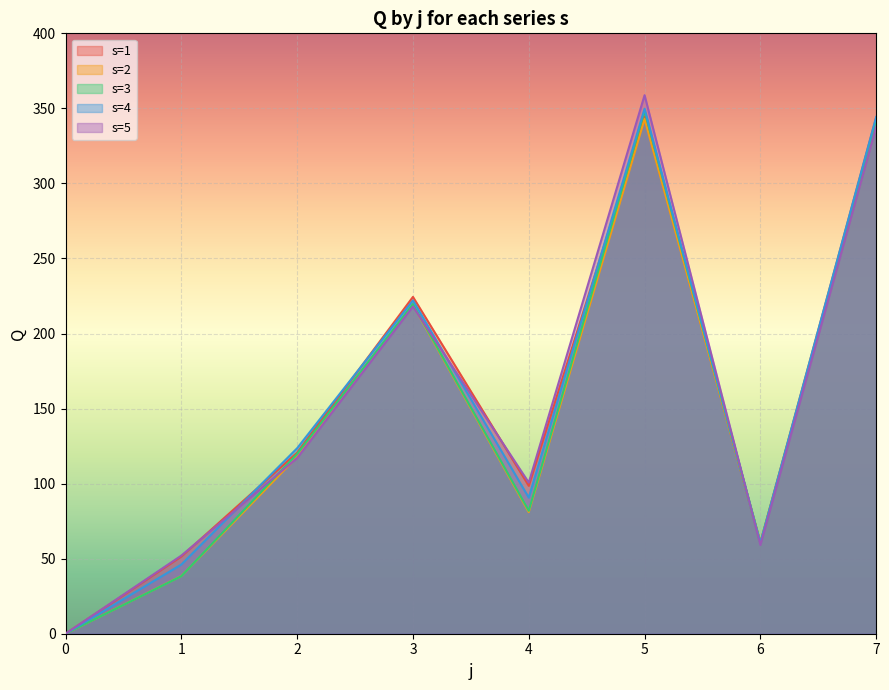

How many lines are shown in the chart?

5